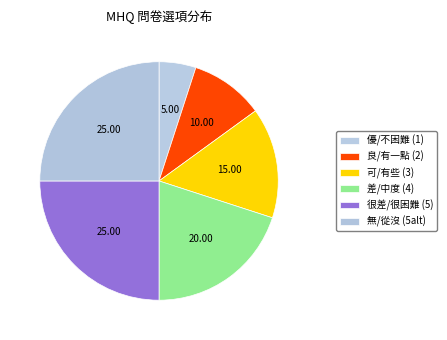

How many segments does this pie chart have?

6